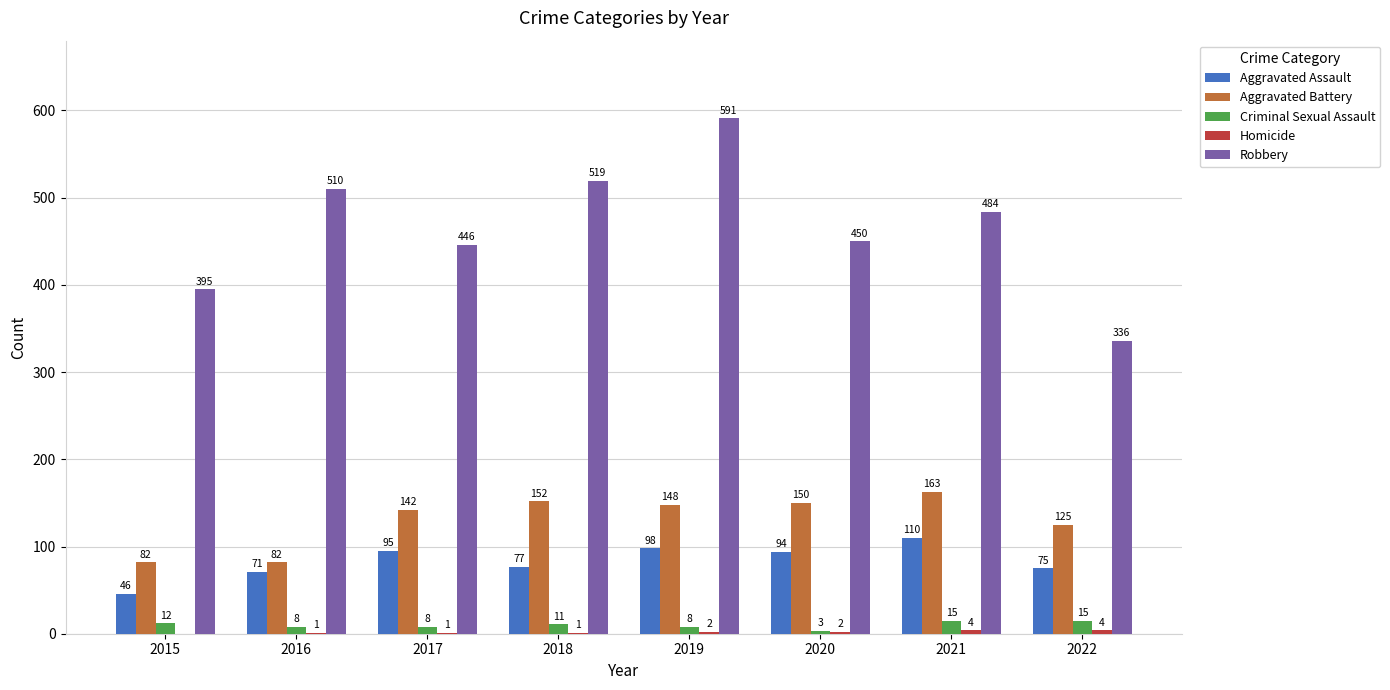

How many distinct data groups are displayed?

5